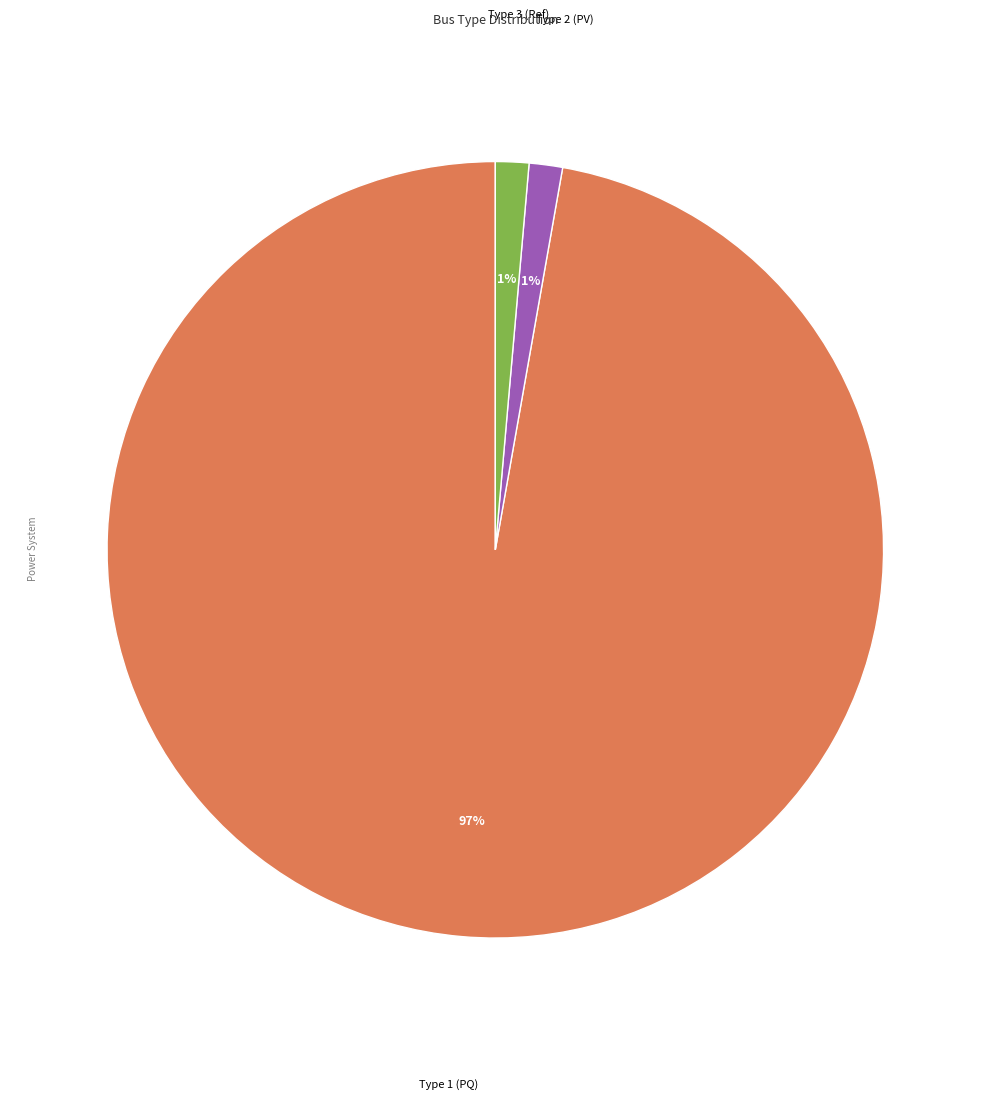

Is there any slice that represents more than half of the pie?

Yes